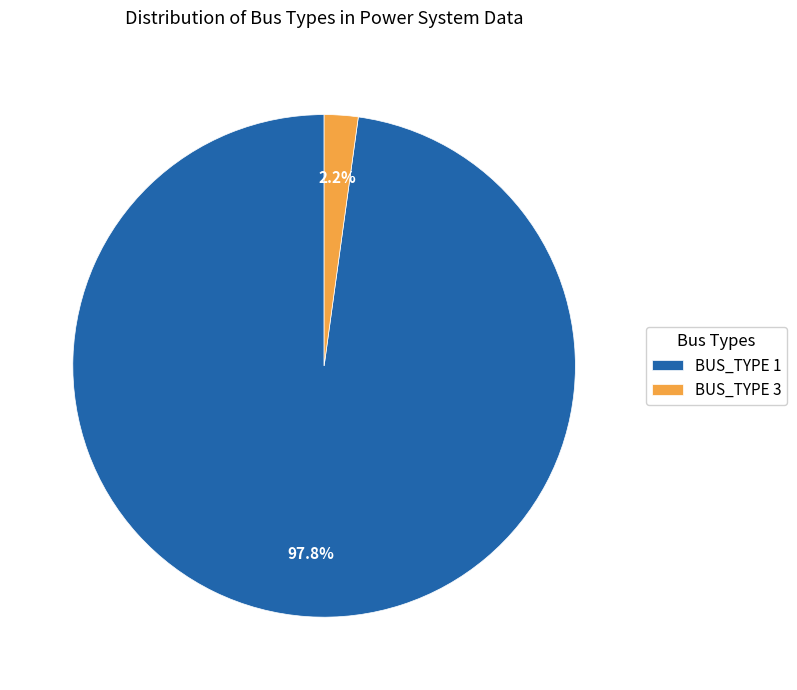

Between BUS_TYPE 1 and BUS_TYPE 3, which is larger?

BUS_TYPE 1